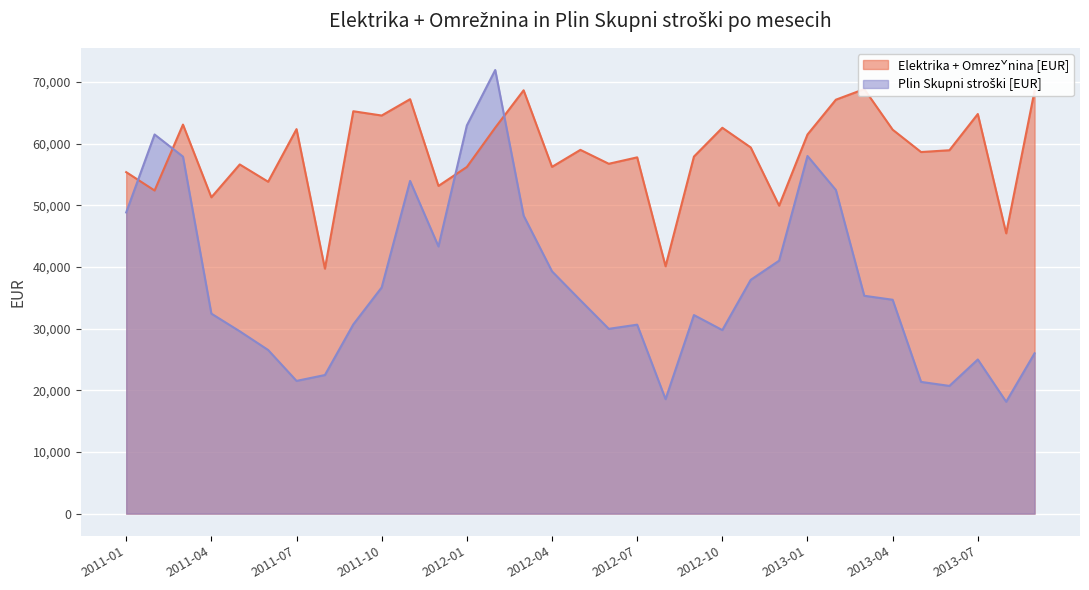

What is the difference between the maximum and minimum values in the Plin Skupni stroški [EUR] series?

53783.1